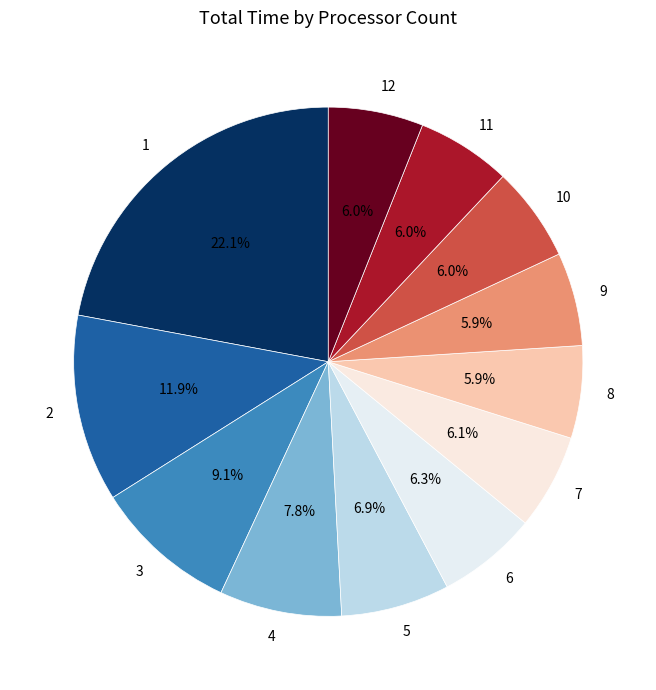

To the nearest percent, what portion does 9 represent?

6%